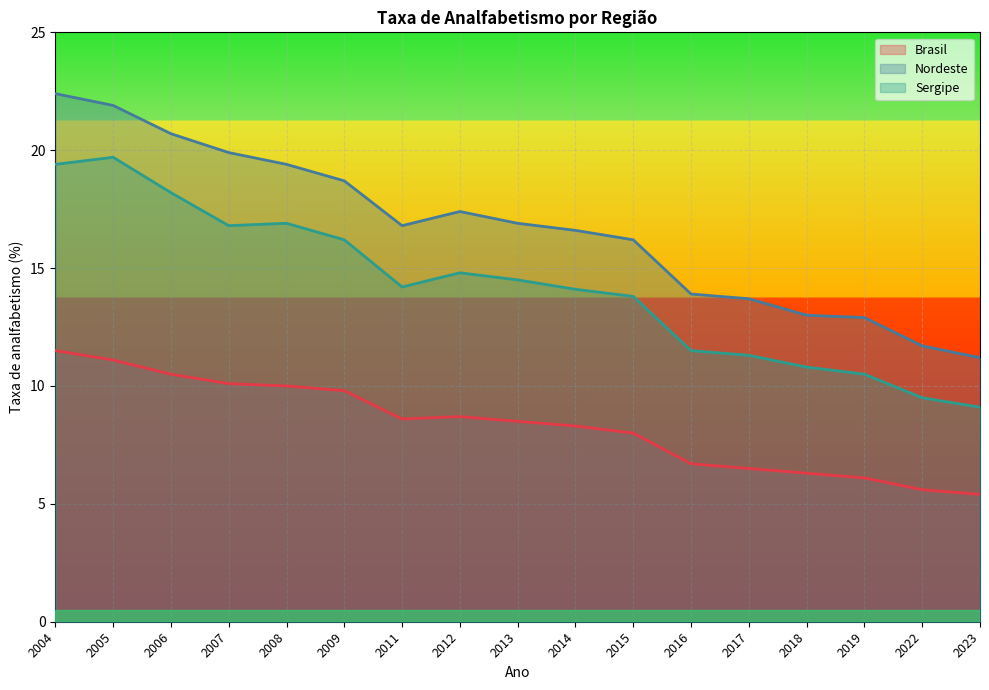

Reading left to right, what are all the values shown in this chart?

Brasil: 11.5	11.1	10.5	10.1	10.0	9.8	8.6	8.7	8.5	8.3	8.0	6.7	6.5	6.3	6.1	5.6	5.4
Nordeste: 22.4	21.9	20.7	19.9	19.4	18.7	16.8	17.4	16.9	16.6	16.2	13.9	13.7	13.0	12.9	11.7	11.2
Sergipe: 19.4	19.7	18.2	16.8	16.9	16.2	14.2	14.8	14.5	14.1	13.8	11.5	11.3	10.8	10.5	9.5	9.1